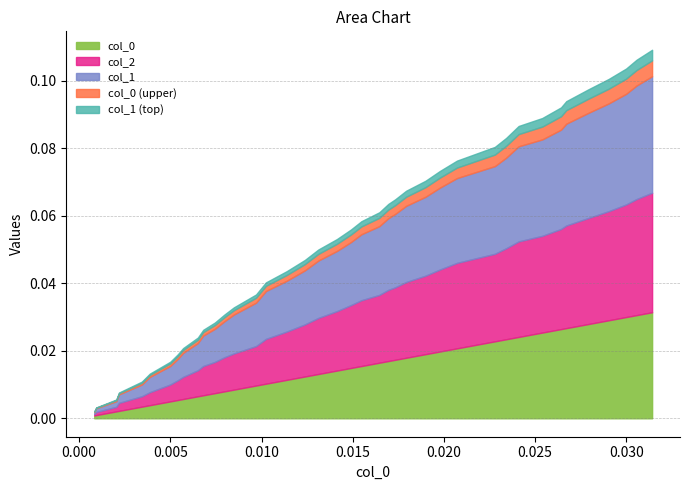

Is the value of col_2 at 3 greater than the value of col_0 at 2?

Yes